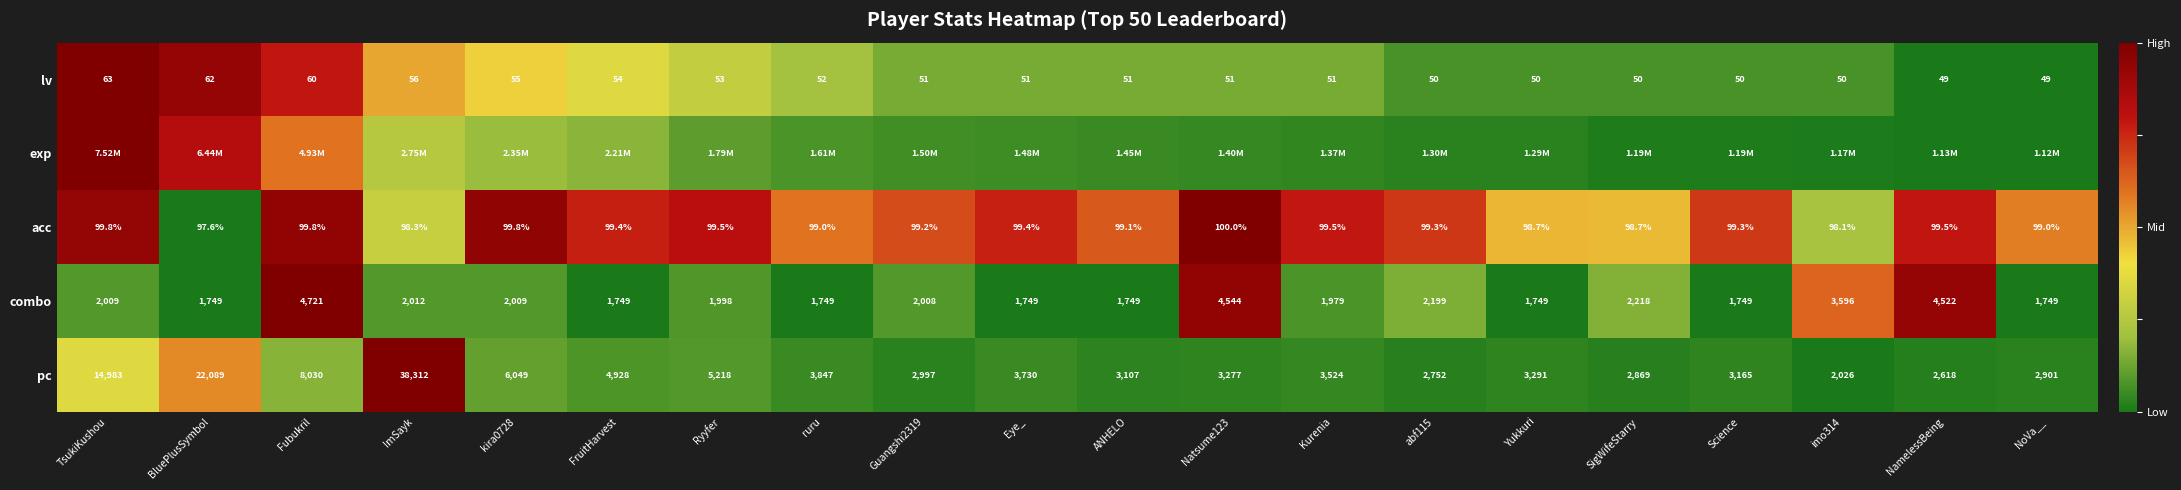

List the labels in order of pc value, largest first.

ImSayk, BluePlusSymbol, TsukiKushou, Fubukril, kira0728, Ryyfer, FruitHarvest, ruru, Eye_, Kurenia, Yukkuri, Natsume123, Science, ANHELO, Guangshi2319, NoVa__, SigWifeStarry, abf115, NamelessBeing, imo314